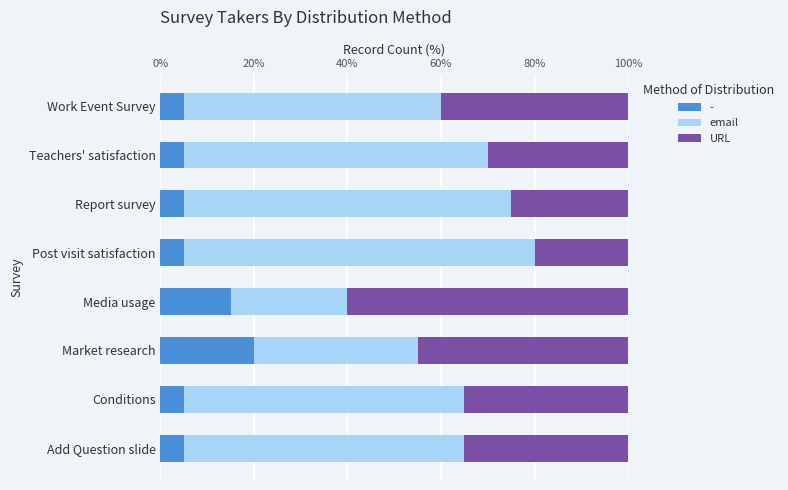

What is the lowest value of the - series?

5.0